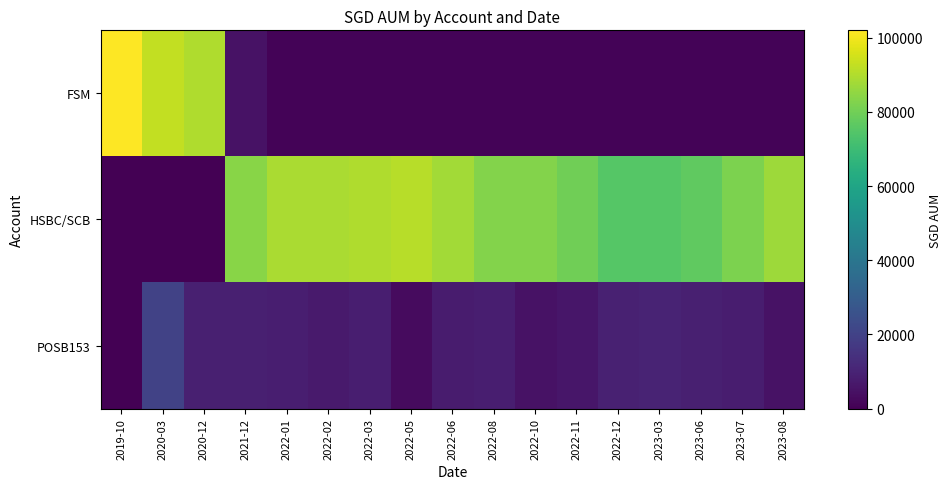

Which series changed the most between 2022-10 and 2023-06?

HSBC/SCB